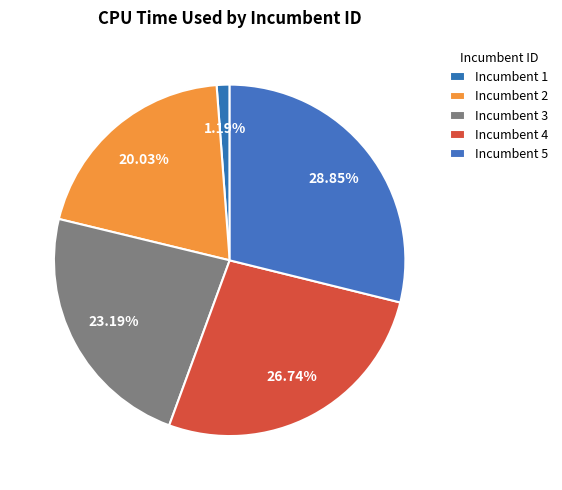

How many segments does this pie chart have?

5